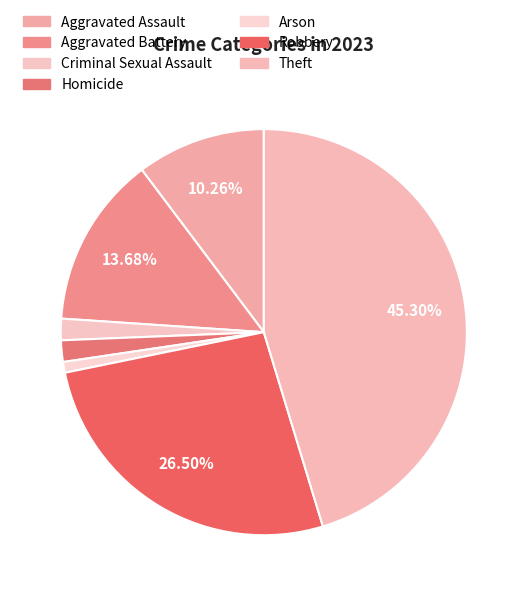

What is the smallest slice in the pie chart?

Arson